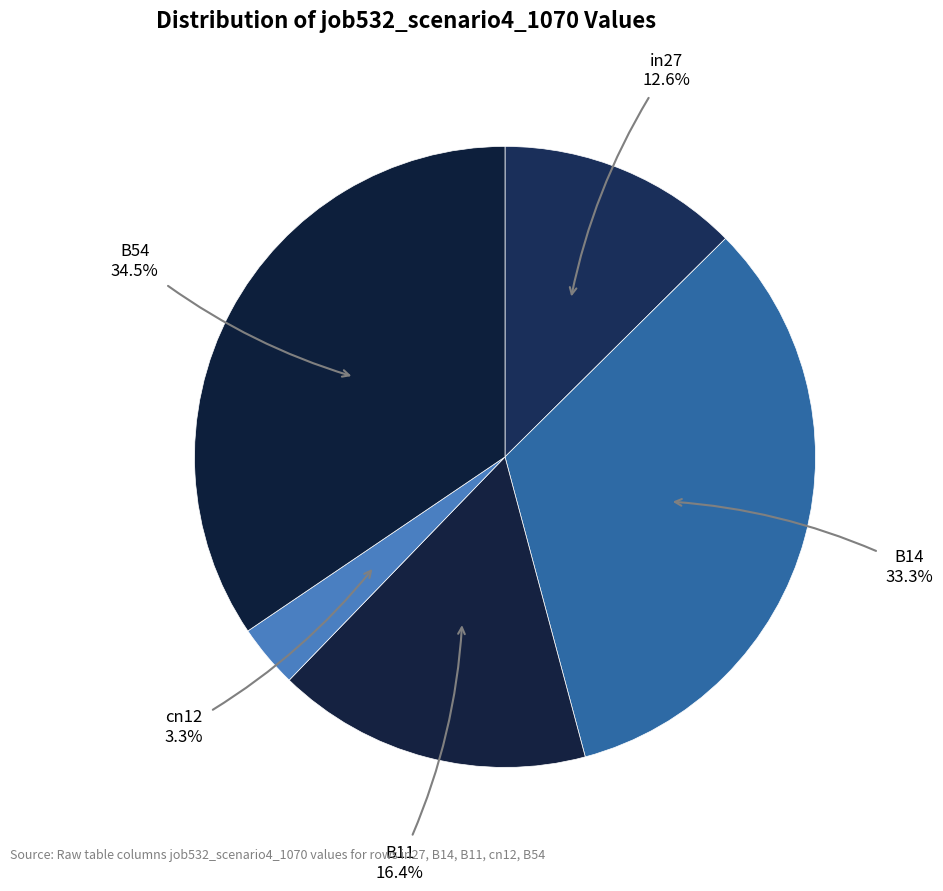

Is it true that B14 is 33% of the pie?

True